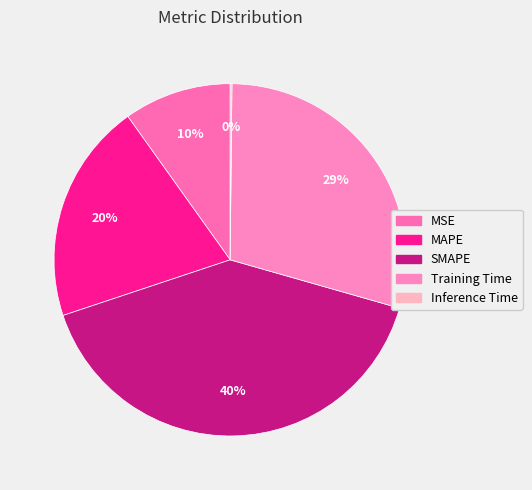

Is it true that SMAPE is 40% of the pie?

True